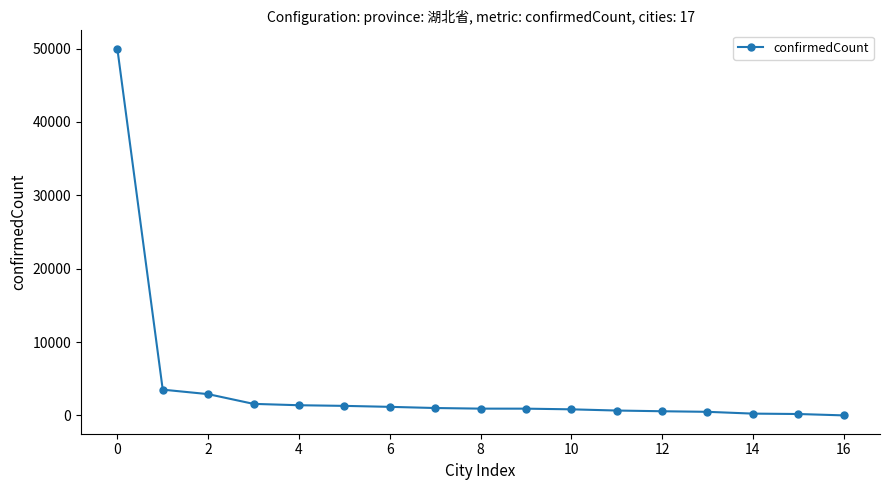

What is the difference between the maximum and minimum values?

49967